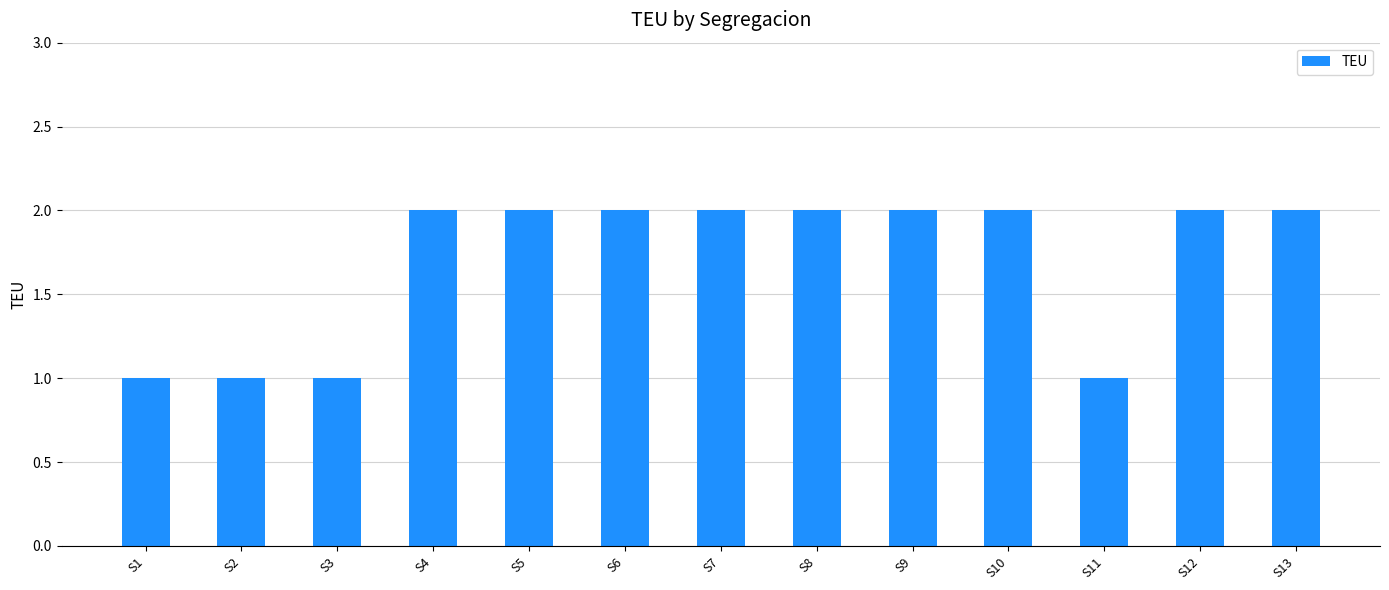

What is the difference between the maximum and minimum values?

1